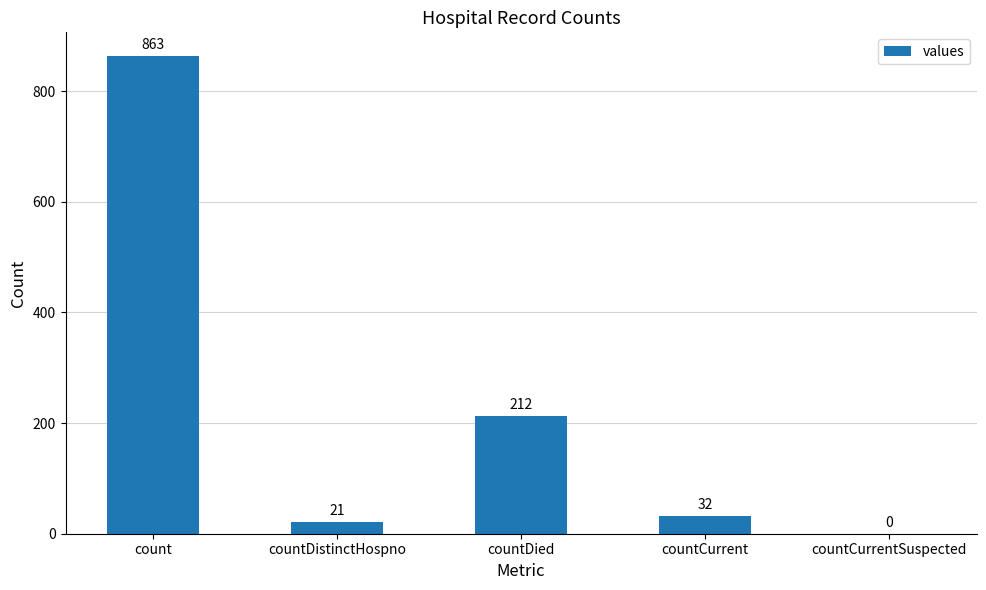

What is the difference between the values at countDistinctHospno and countDied?

191